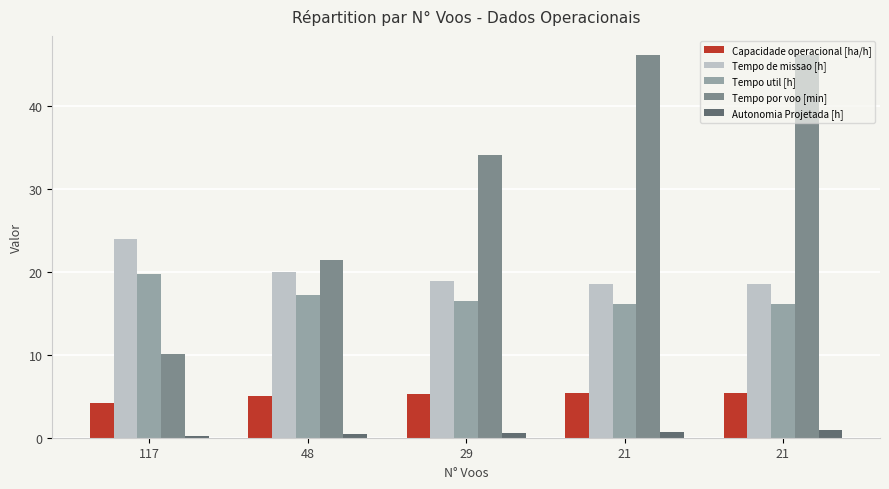

Does the chart contain any negative values?

No